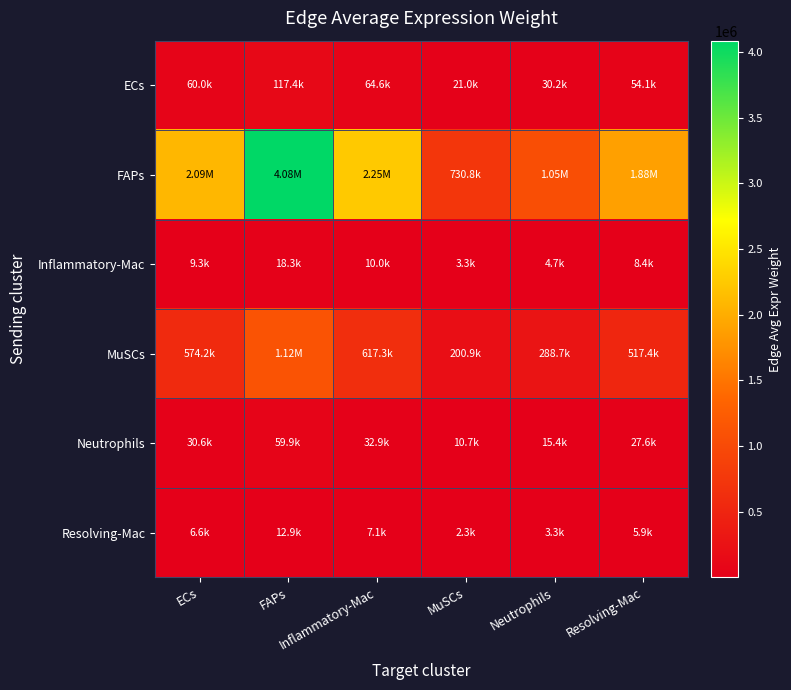

At which category does the chart reach its peak across all series?

FAPs